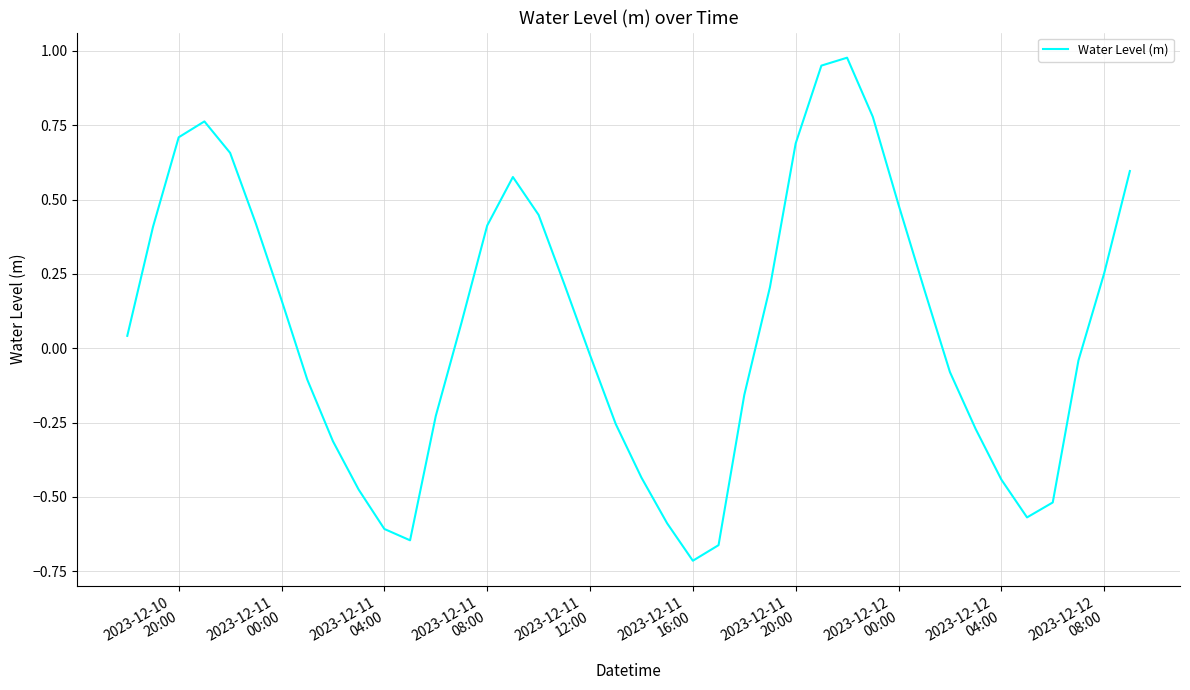

What is the difference between the maximum and minimum values?

1.7